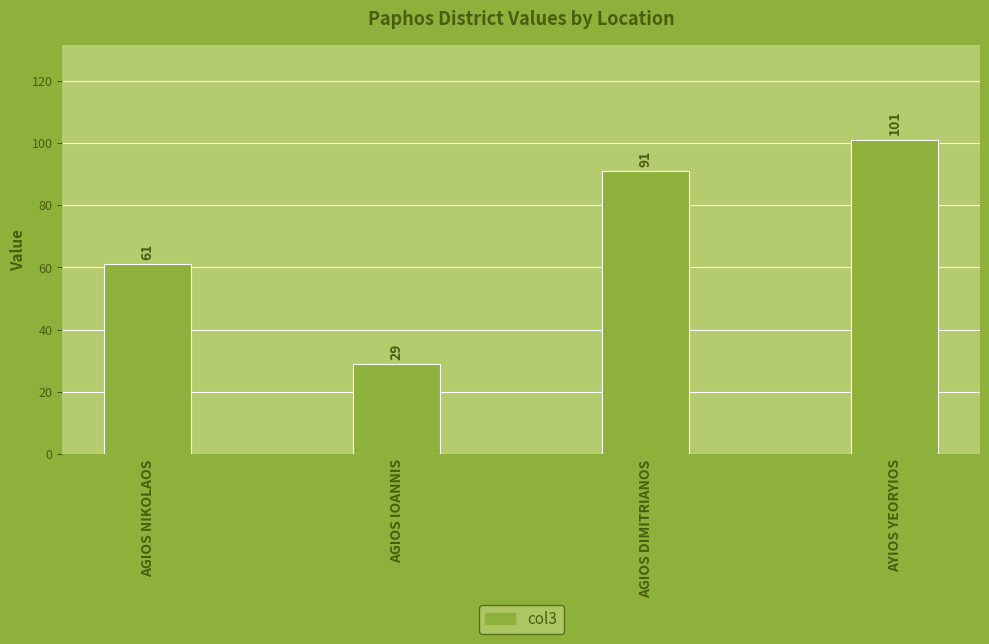

Does the chart contain any negative values?

No